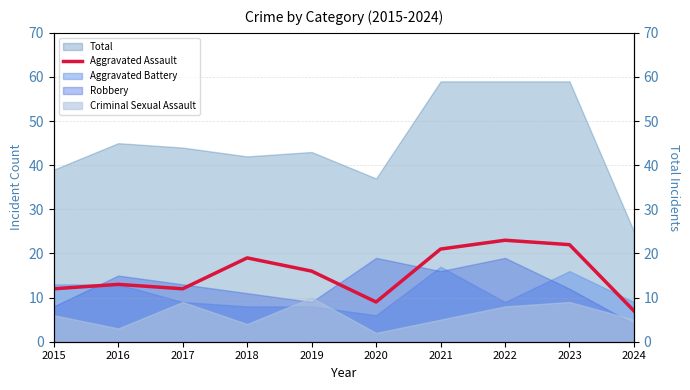

Reading left to right, what are all the values shown in this chart?

12	13	12	19	16	9	21	23	22	7